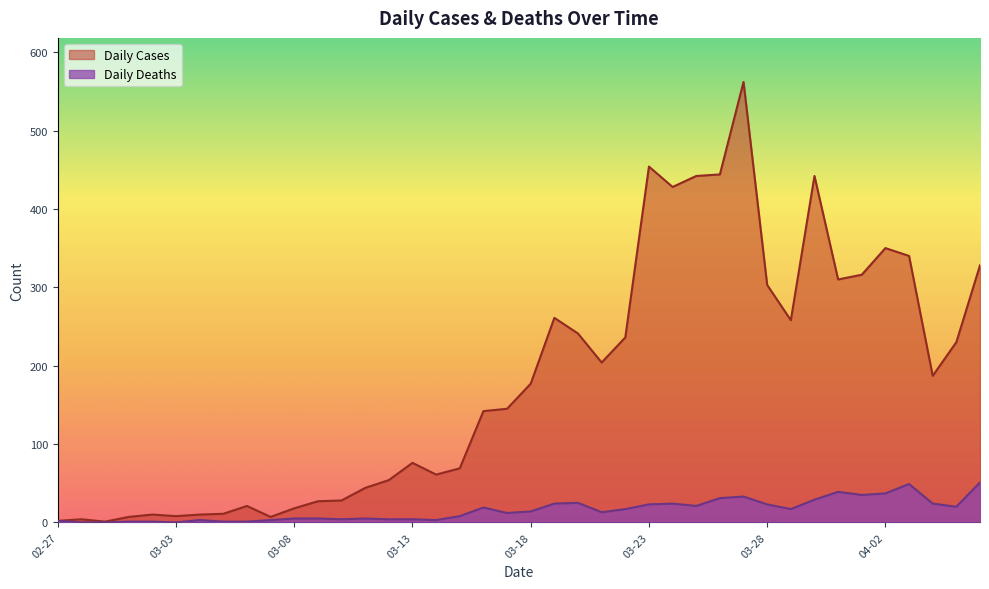

True or false: Daily Deaths and Daily Cases intersect in this chart.

False